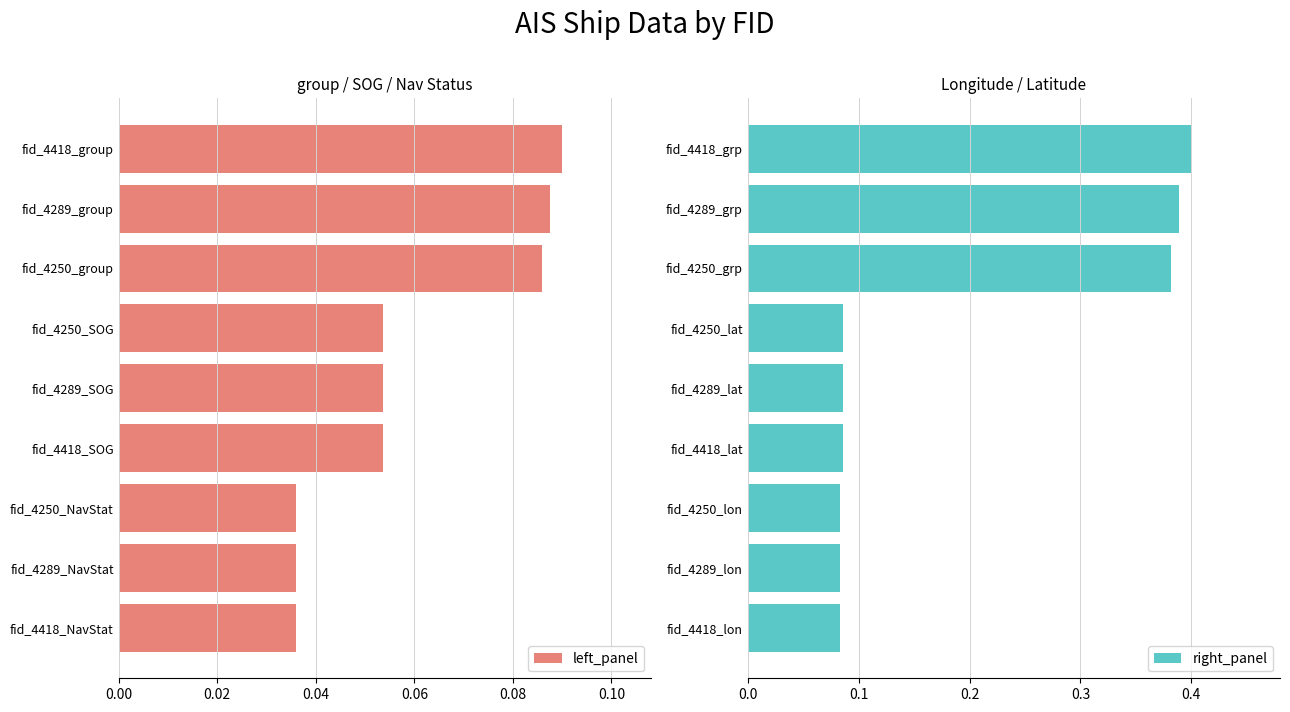

How many left_panel values are between 0 and 1?

9